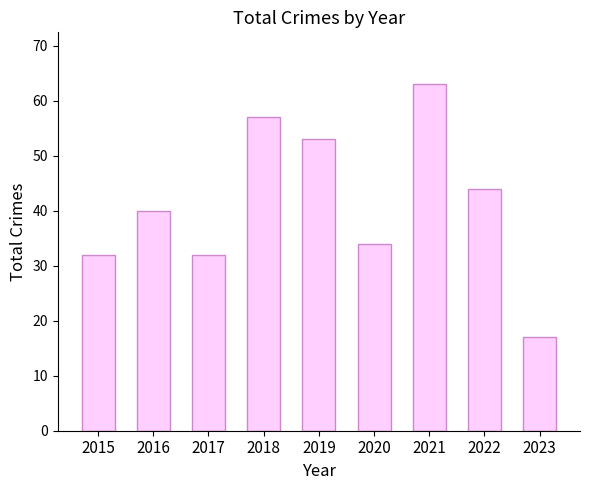

What is the approximate value at 2021, to the nearest 10?

60